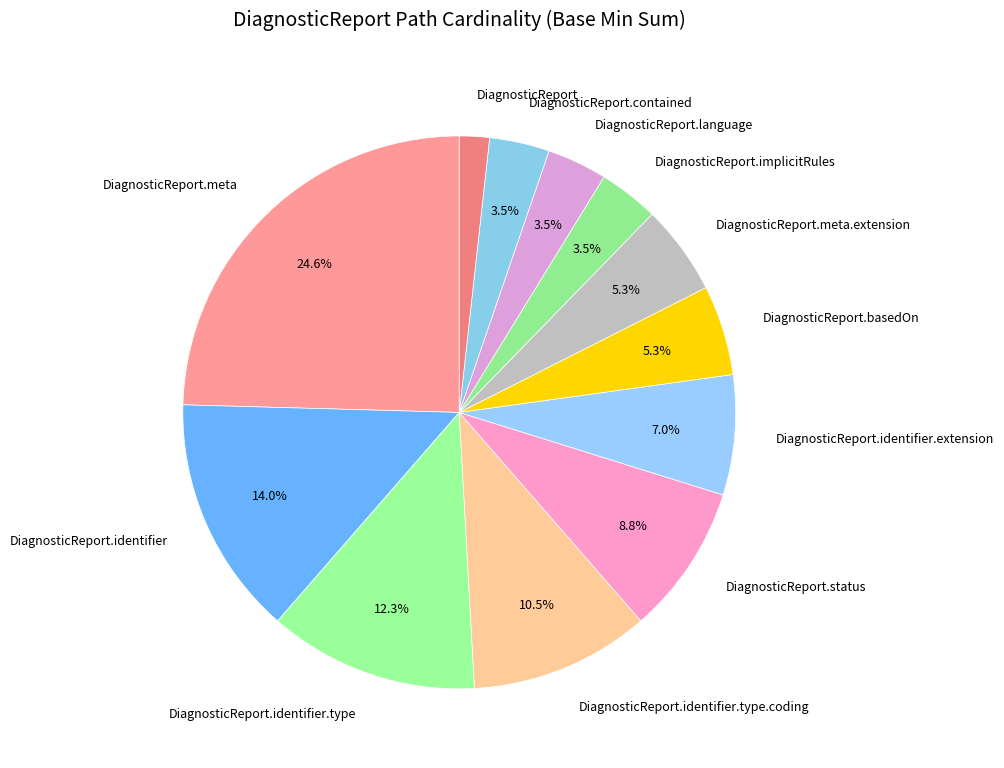

True or false: DiagnosticReport.implicitRules accounts for 4% of the total.

True